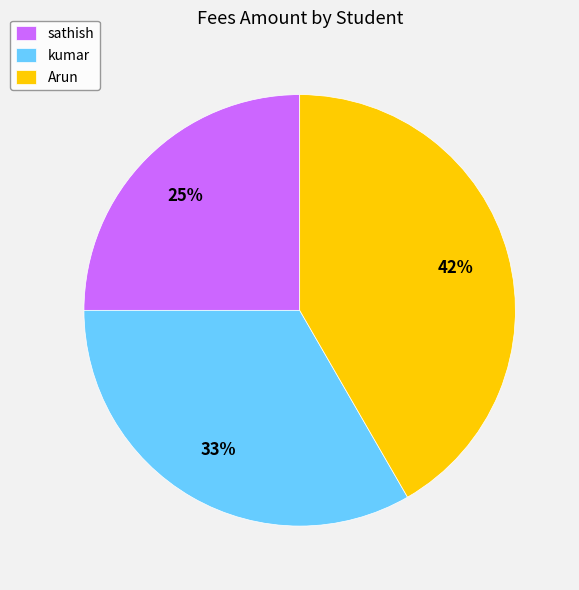

Count the number of slices in the pie.

3